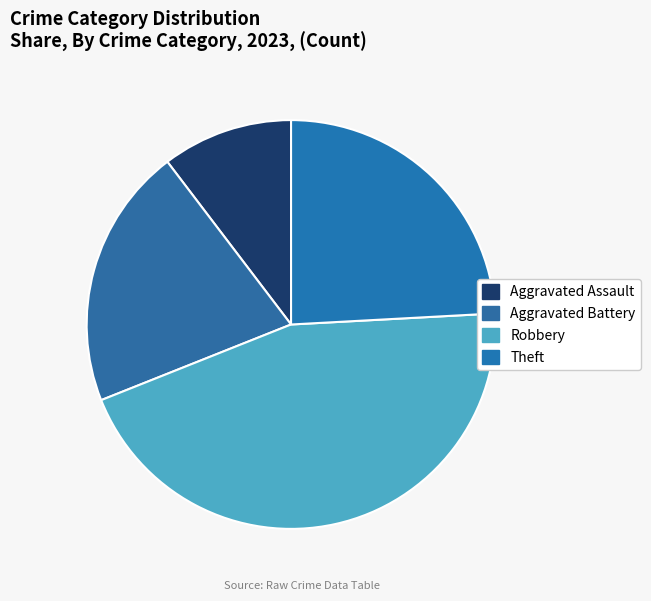

Is Aggravated Battery the majority of the pie?

No